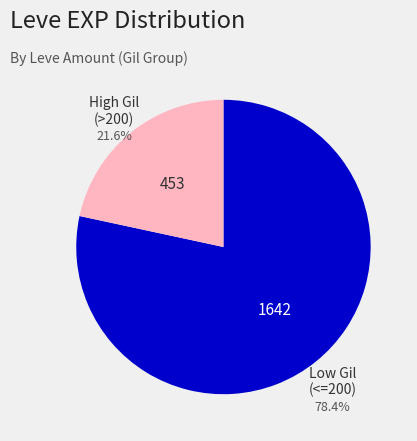

Is there any slice that represents more than half of the pie?

Yes